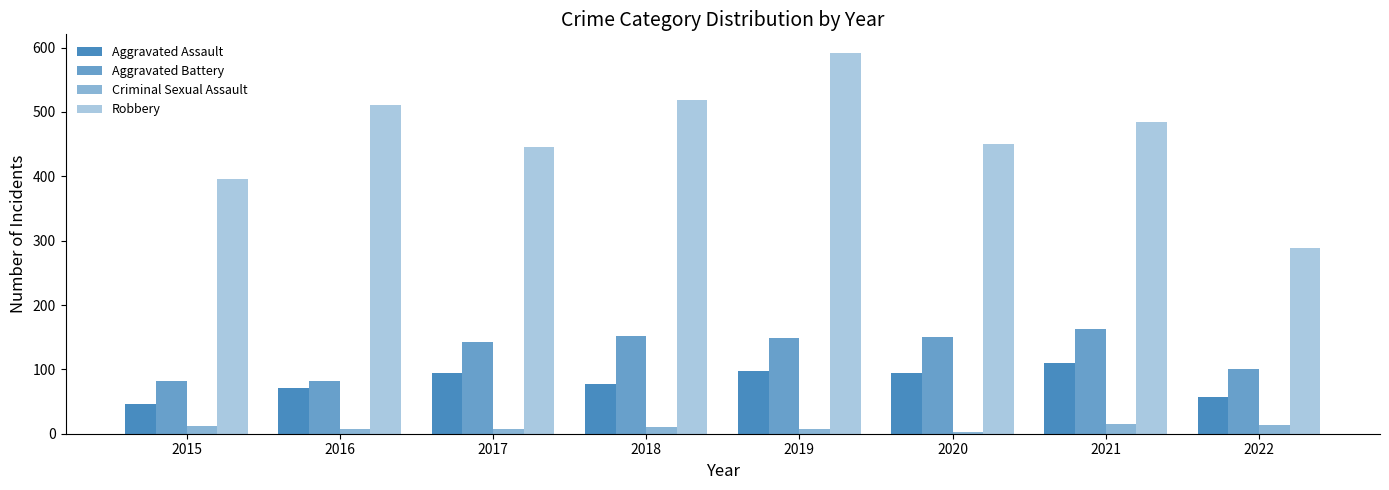

Which series has the largest total across all categories?

Robbery